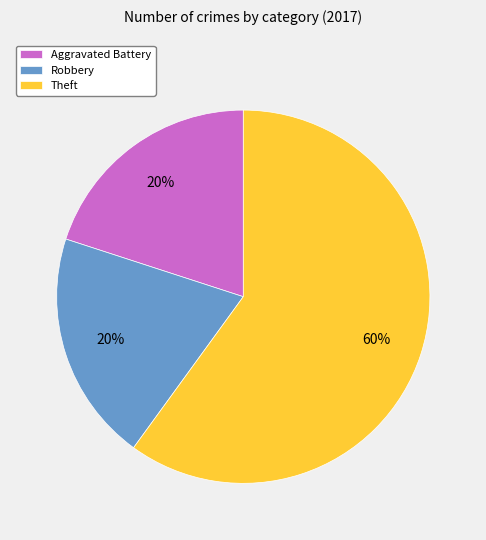

What percentage is the Aggravated Battery slice, to the nearest percent?

20%